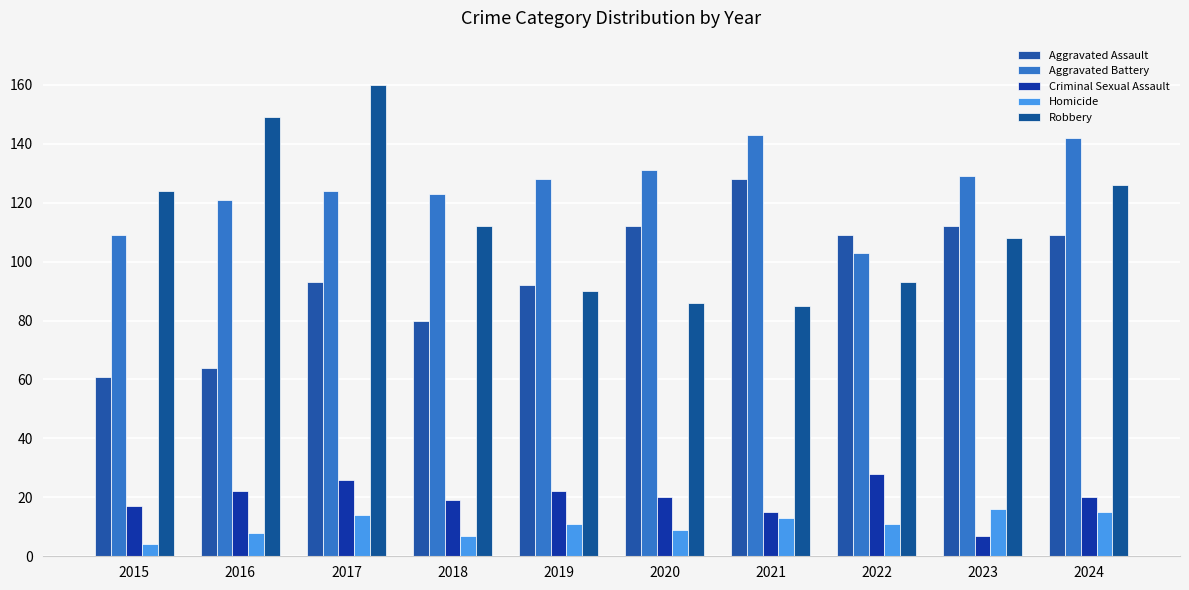

List the labels in order of Robbery value, smallest first.

2021, 2020, 2019, 2022, 2023, 2018, 2015, 2024, 2016, 2017